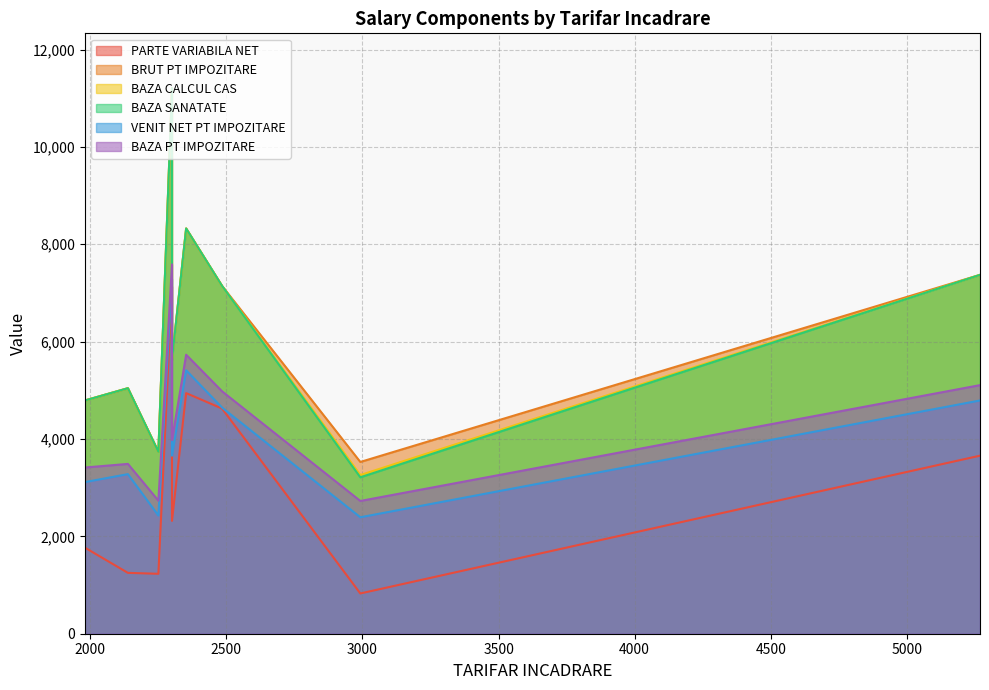

What is the difference between the maximum and second lowest values in the VENIT NET PT IMPOZITARE series?

4859